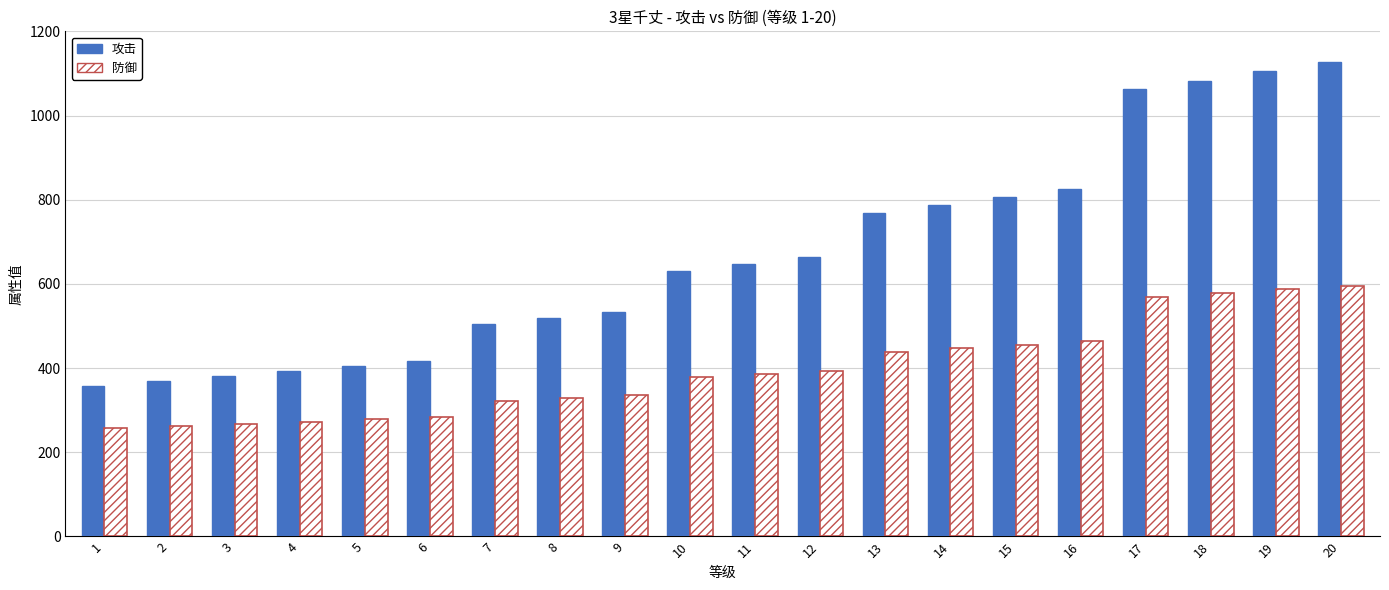

What is the maximum value shown in the chart?

1126